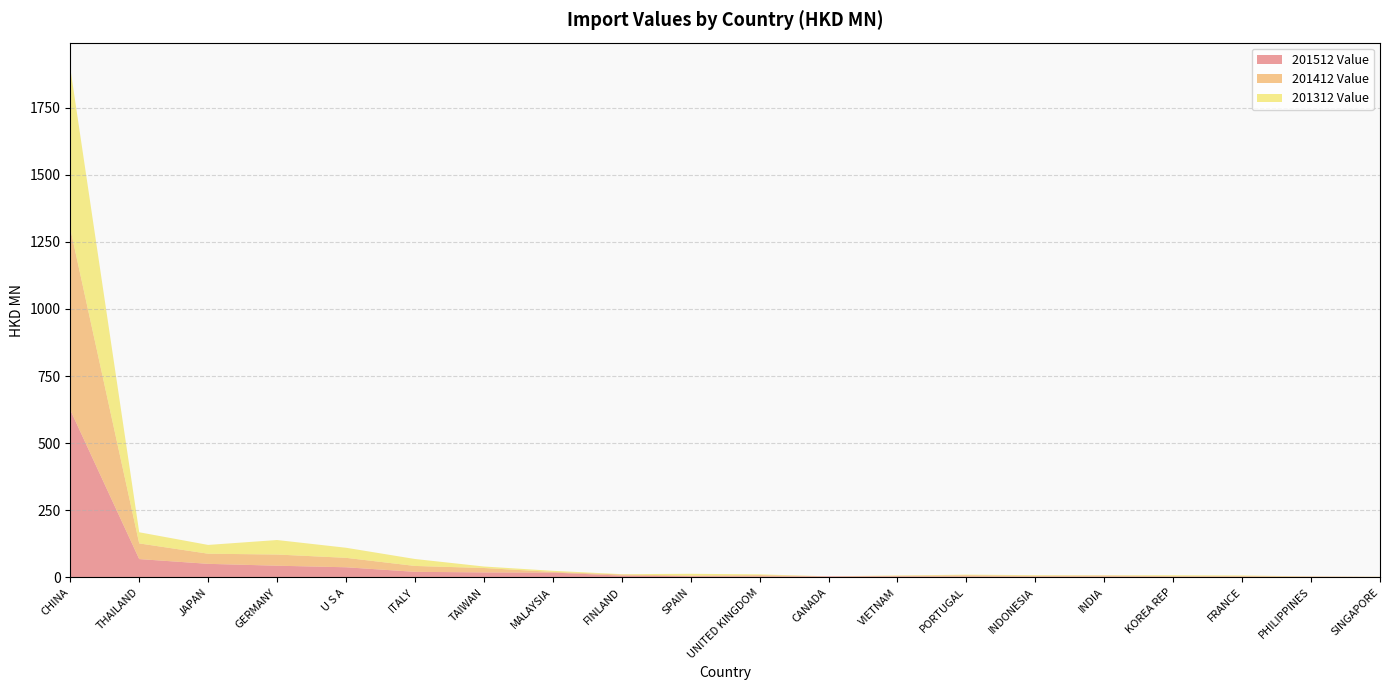

Reading right to left, list all the values displayed in this chart.

201512 Value: 1.5	2.6	2.6	2.7	3.3	3.3	3.7	3.9	4.0	4.1	4.6	6.7	18.2	18.7	20.9	37.9	43.7	50.7	68.4	623.9
201412 Value: 0.9	0.7	2.5	2.3	3.8	3.0	4.5	2.1	0.2	4.6	2.4	4.2	2.5	16.4	21.9	35.2	41.7	37.8	58.3	675.4
201312 Value: 0.1	0.7	2.2	3.2	1.2	2.3	2.2	1.4	0.1	2.8	6.6	1.3	4.0	5.6	25.9	37.5	54.0	32.7	41.6	597.9